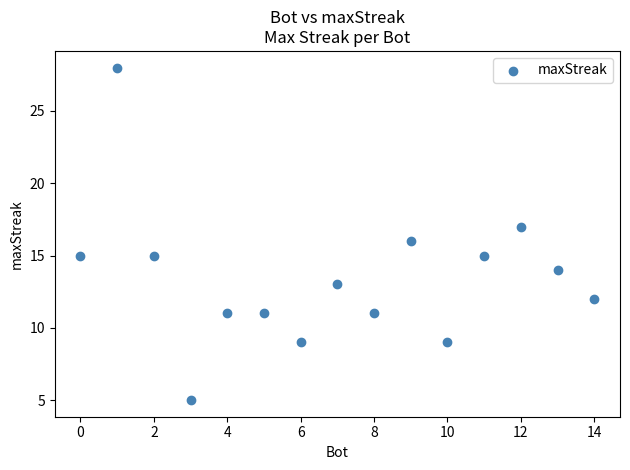

What is the range of Y values (max minus min)?

23